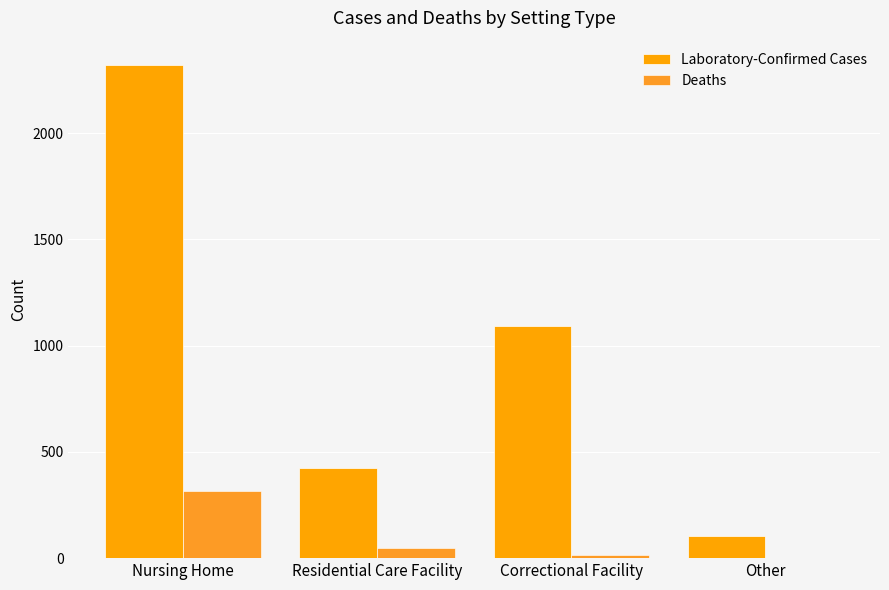

Rank the series at Nursing Home from lowest to highest value.

Deaths, Laboratory-Confirmed Cases